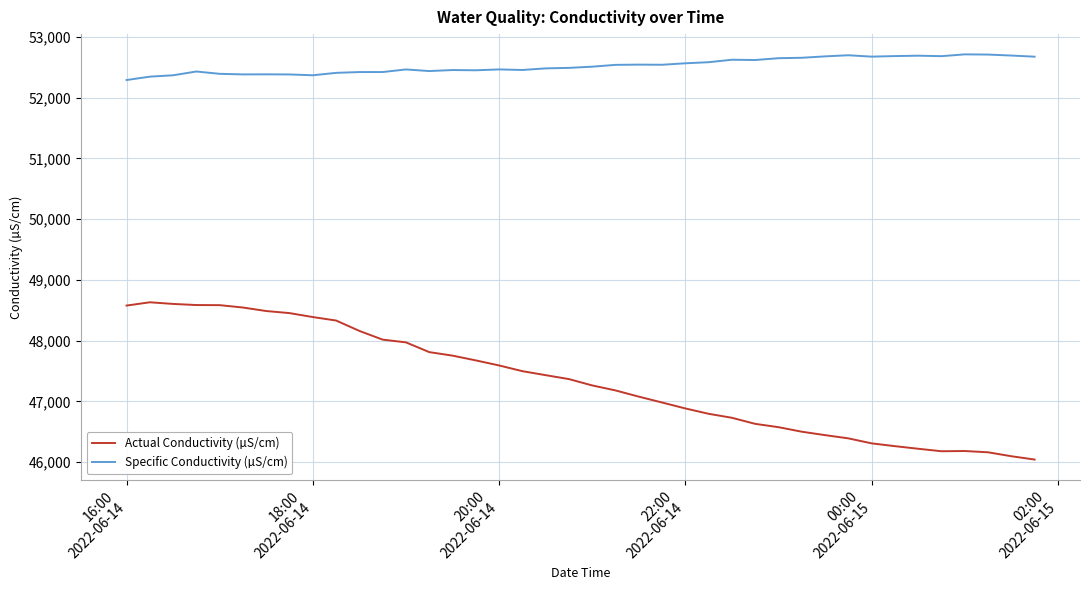

True or false: Actual Conductivity (µS/cm) and Specific Conductivity (µS/cm) intersect in this chart.

False